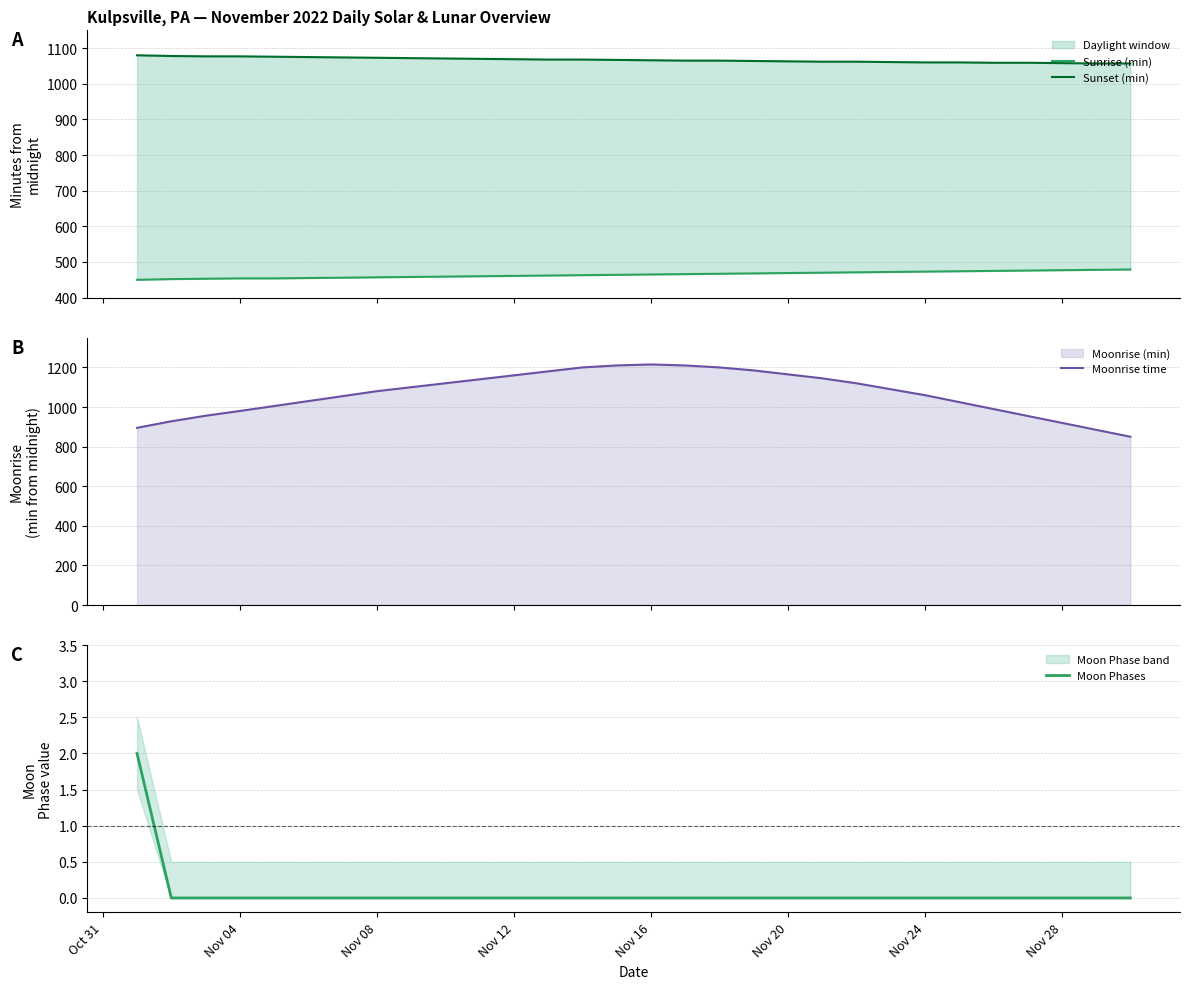

What is the greatest value displayed?

1215